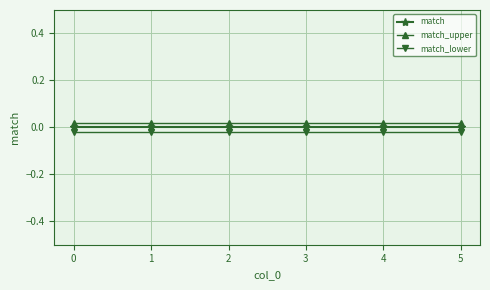

Count the number of categories in the chart.

6